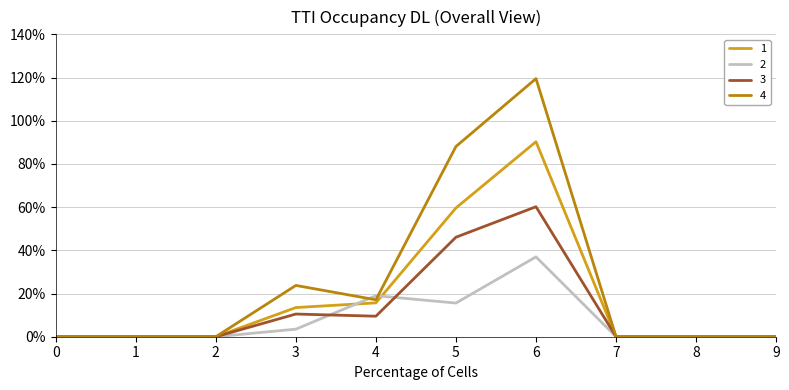

Which series ends up on top after the final intersection of 3 and 2?

3